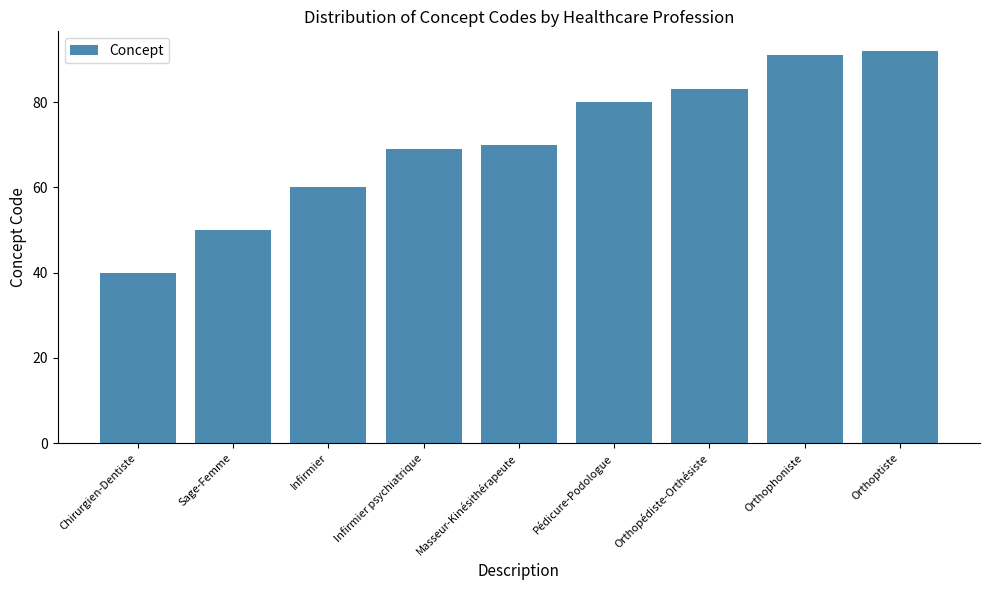

What is the average value?

71